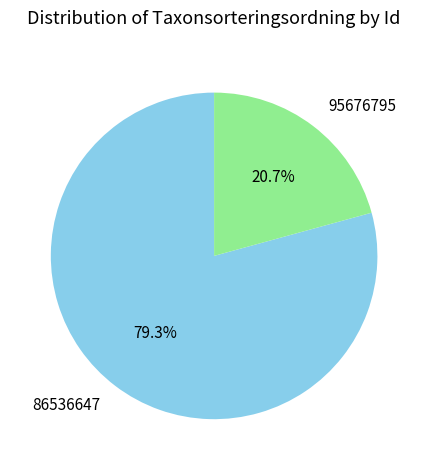

To the nearest percent, what percentage of the pie is 95676795?

21%